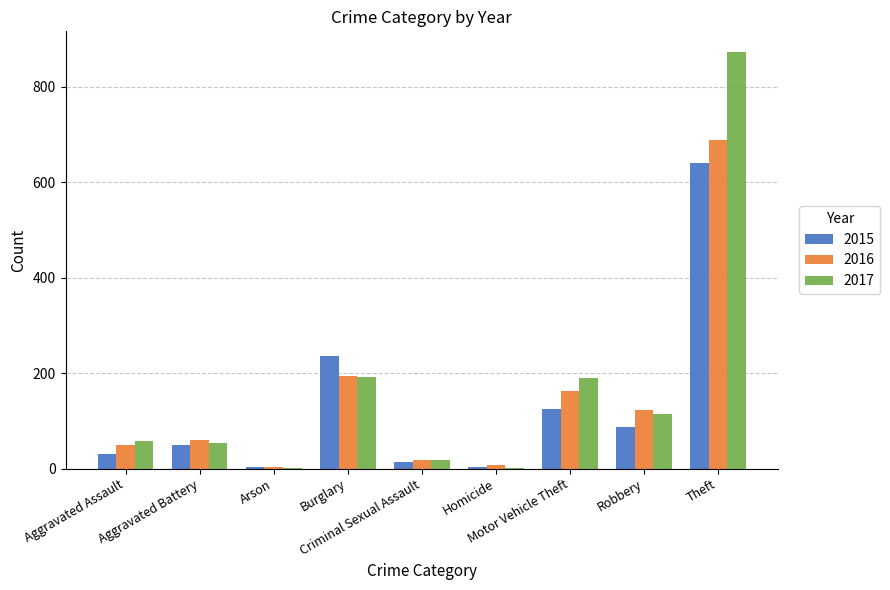

At which category is the sum across all series the highest?

Theft